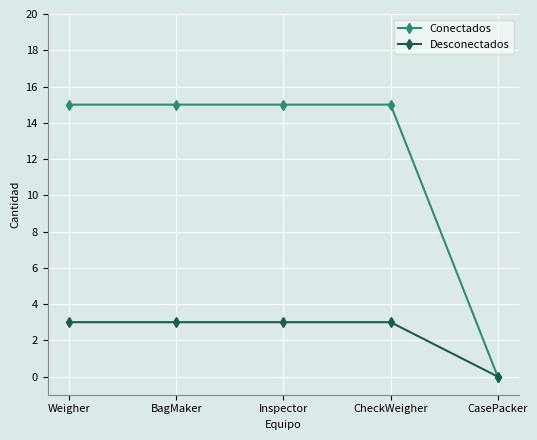

What is the label of the 4th point from the right?

BagMaker